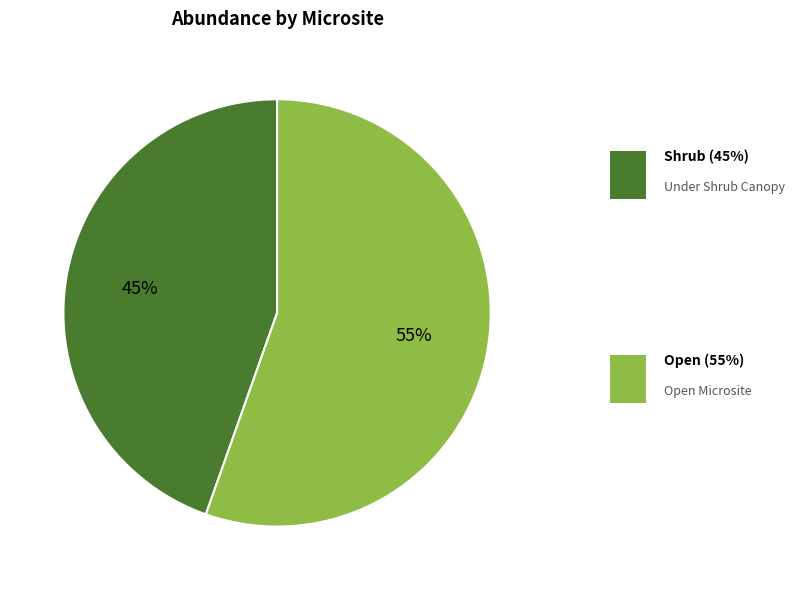

Is there any slice that represents more than half of the pie?

Yes